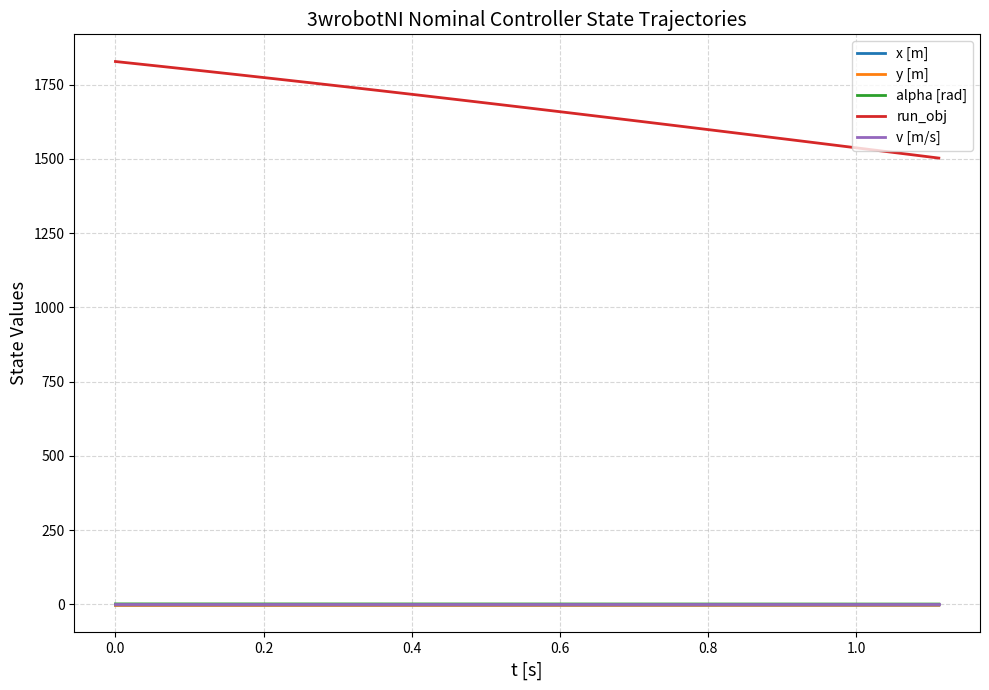

What is the lowest value of the run_obj series?

1502.3